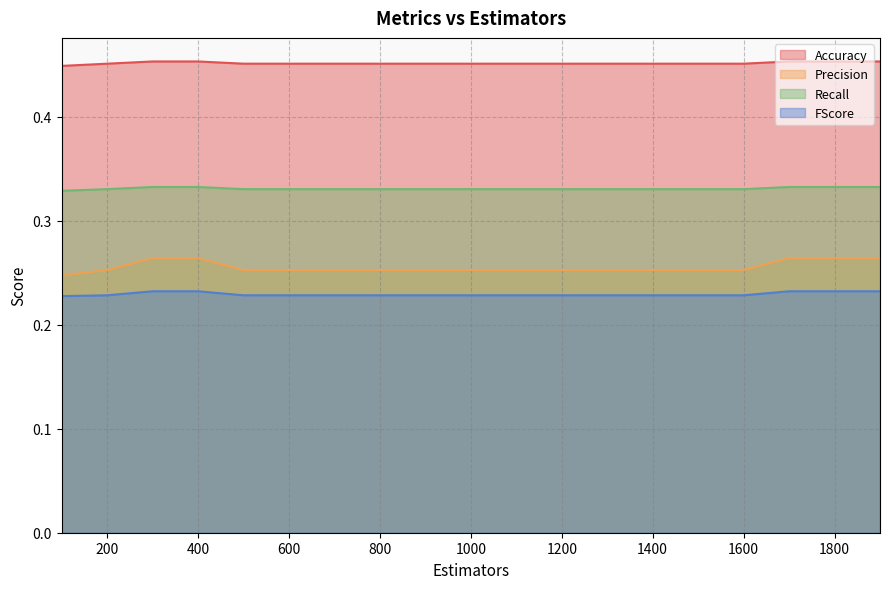

The value of Precision at 1700 is 0.1. True or false?

False